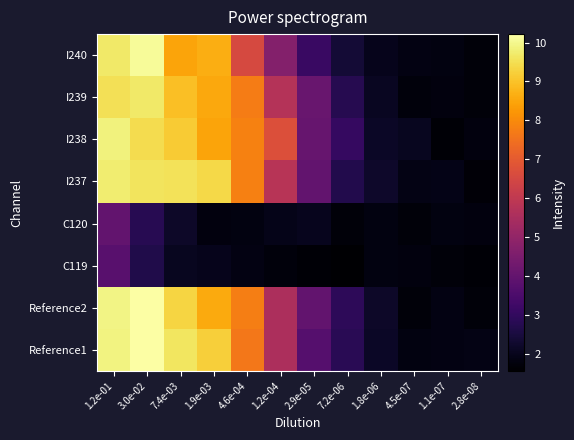

Reading left to right, list all the values displayed in this chart.

Reference1: 1.2e-01=9.9	3.0e-02=10.2	7.4e-03=9.6	1.9e-03=9.2	4.6e-04=7.6	1.2e-04=5.6	2.9e-05=3.7	7.2e-06=2.8	1.8e-06=2.2	4.5e-07=1.8	1.1e-07=1.8	2.8e-08=1.9
Reference2: 1.2e-01=9.9	3.0e-02=10.2	7.4e-03=9.3	1.9e-03=8.6	4.6e-04=7.8	1.2e-04=5.6	2.9e-05=4.0	7.2e-06=2.9	1.8e-06=2.2	4.5e-07=1.7	1.1e-07=1.9	2.8e-08=1.7
C119: 1.2e-01=3.8	3.0e-02=2.7	7.4e-03=2.1	1.9e-03=2.0	4.6e-04=1.8	1.2e-04=1.7	2.9e-05=1.6	7.2e-06=1.6	1.8e-06=1.8	4.5e-07=1.8	1.1e-07=1.7	2.8e-08=1.6
C120: 1.2e-01=4.0	3.0e-02=2.8	7.4e-03=2.2	1.9e-03=1.8	4.6e-04=1.8	1.2e-04=1.9	2.9e-05=2.0	7.2e-06=1.7	1.8e-06=1.8	4.5e-07=1.7	1.1e-07=1.8	2.8e-08=1.8
I237: 1.2e-01=9.8	3.0e-02=9.6	7.4e-03=9.6	1.9e-03=9.4	4.6e-04=7.8	1.2e-04=5.8	2.9e-05=4.0	7.2e-06=2.7	1.8e-06=2.2	4.5e-07=1.9	1.1e-07=1.9	2.8e-08=1.7
I238: 1.2e-01=9.9	3.0e-02=9.5	7.4e-03=9.1	1.9e-03=8.5	4.6e-04=7.8	1.2e-04=6.7	2.9e-05=4.1	7.2e-06=3.1	1.8e-06=2.1	4.5e-07=2.1	1.1e-07=1.6	2.8e-08=1.8
I239: 1.2e-01=9.5	3.0e-02=9.7	7.4e-03=9.0	1.9e-03=8.5	4.6e-04=7.7	1.2e-04=5.7	2.9e-05=4.1	7.2e-06=2.8	1.8e-06=2.1	4.5e-07=1.7	1.1e-07=1.8	2.8e-08=1.7
I240: 1.2e-01=9.7	3.0e-02=10.1	7.4e-03=8.5	1.9e-03=8.6	4.6e-04=6.5	1.2e-04=4.7	2.9e-05=3.1	7.2e-06=2.4	1.8e-06=2.0	4.5e-07=1.8	1.1e-07=1.8	2.8e-08=1.7